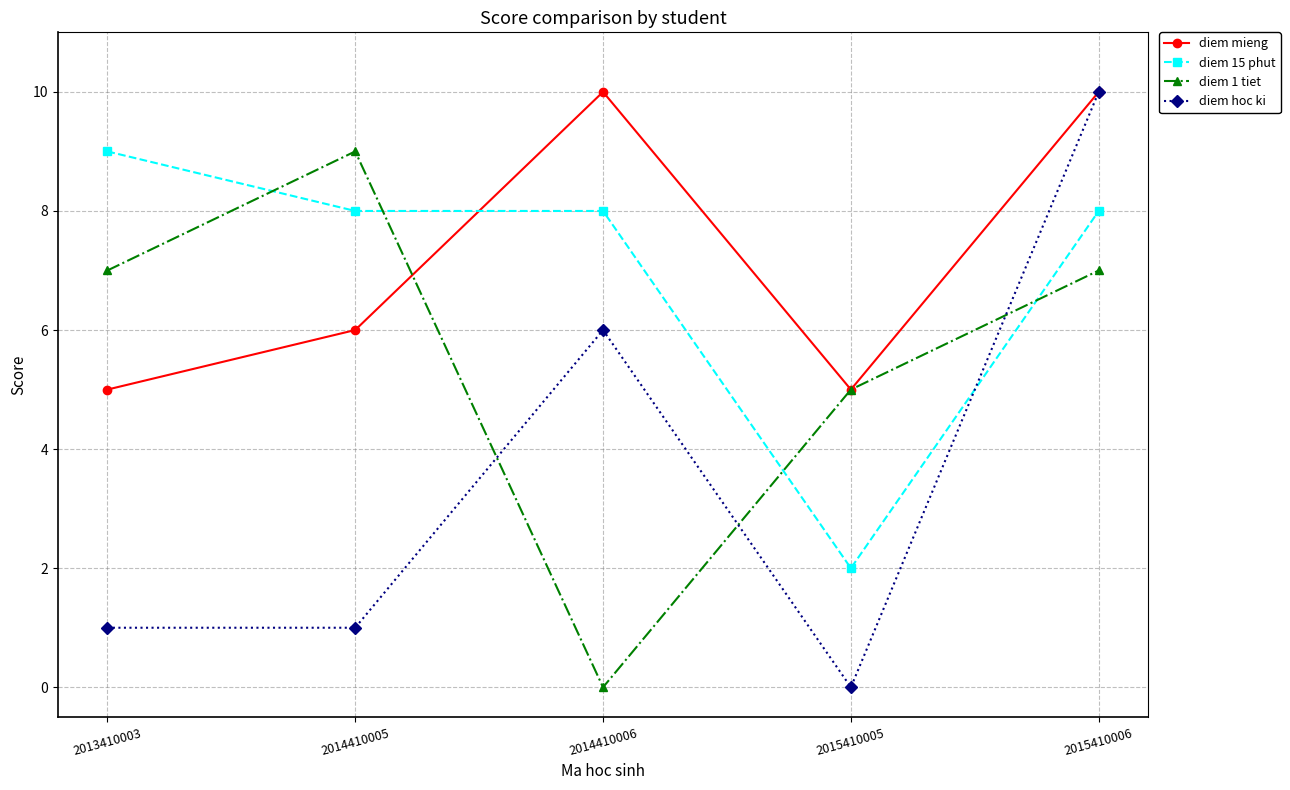

Which series has the largest total across all categories?

diem mieng